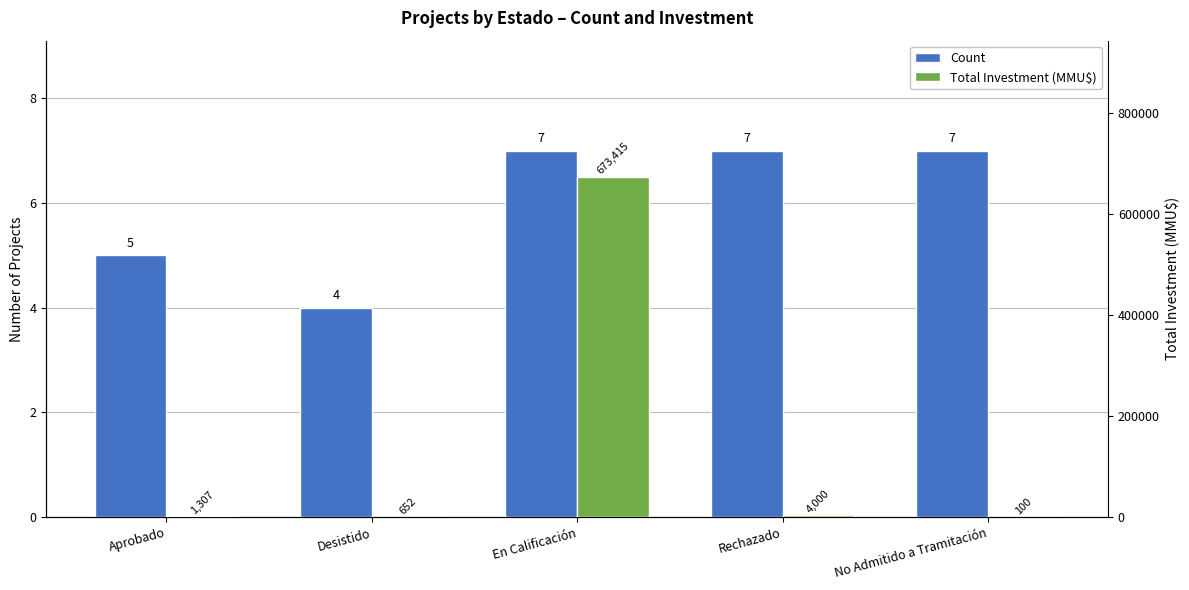

How many data points does each series have?

5